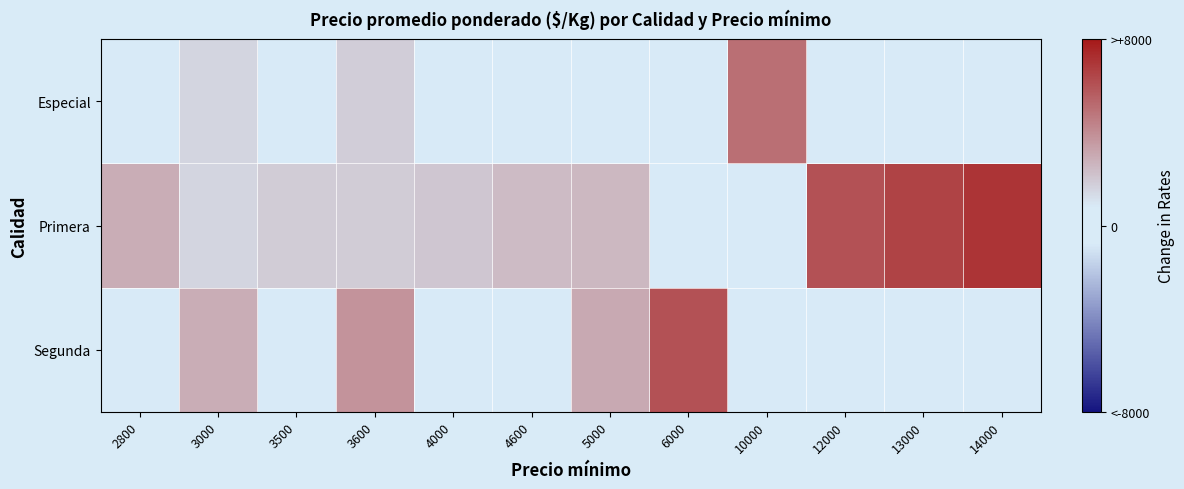

How many data points does each series have?

12